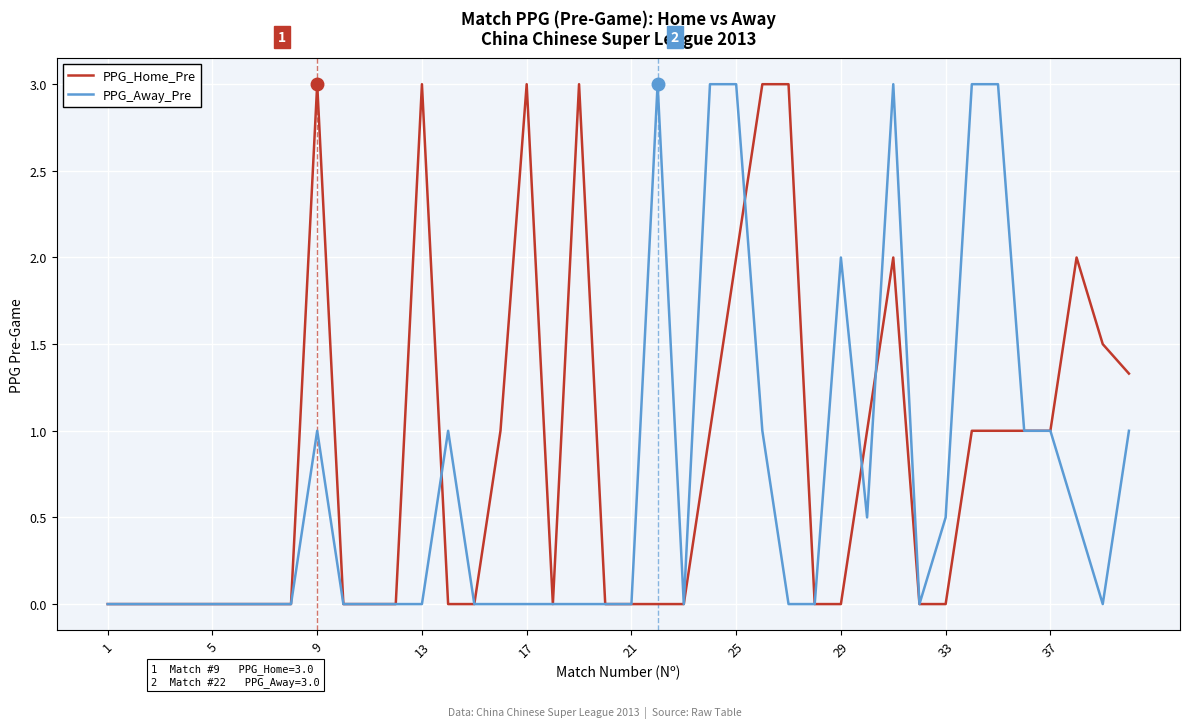

What is the maximum value shown in the chart?

3.0